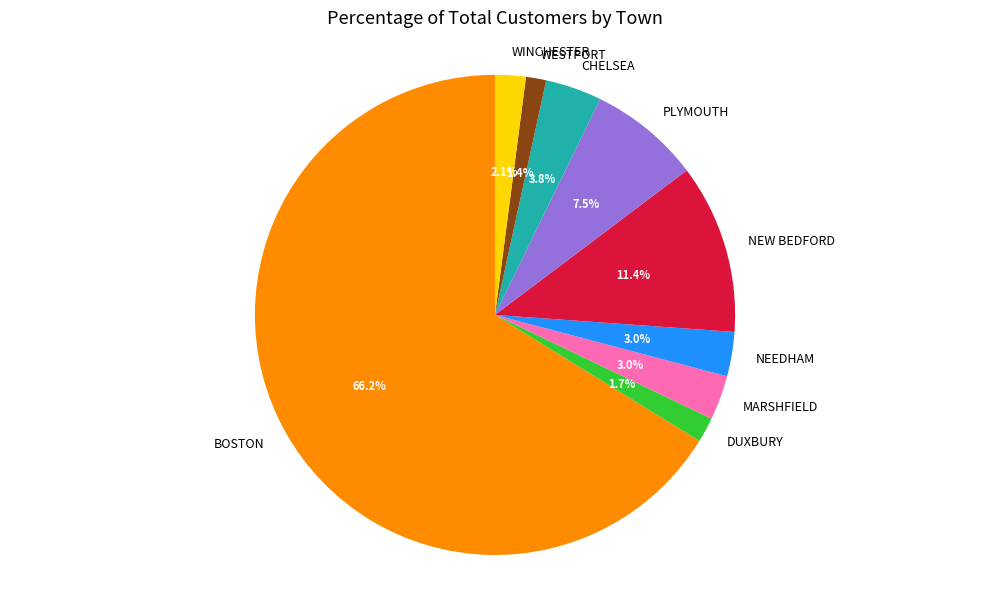

Approximately how many times larger is the value at CHELSEA compared to NEW BEDFORD?

0.3